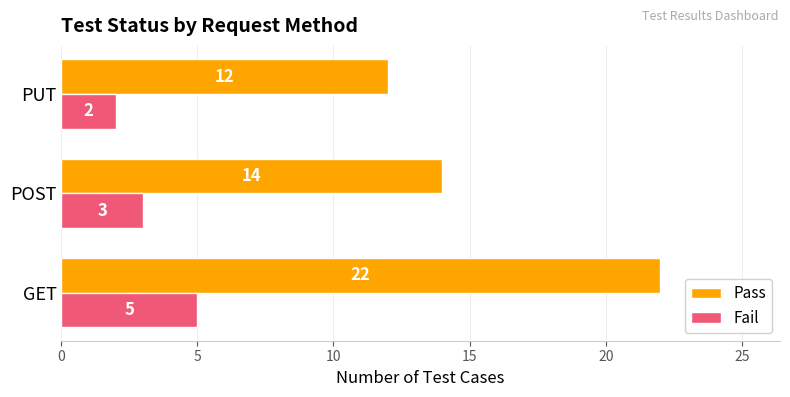

How many data points in Pass are less than 14?

1